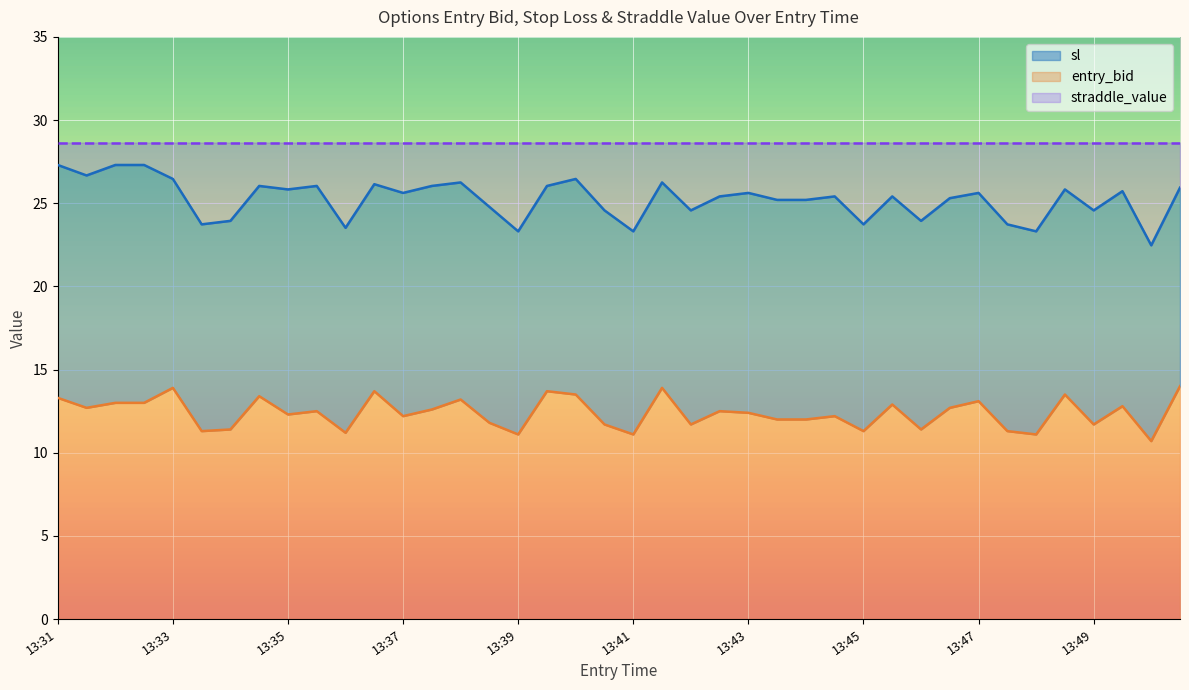

What is the lowest value of the entry_bid series?

10.7